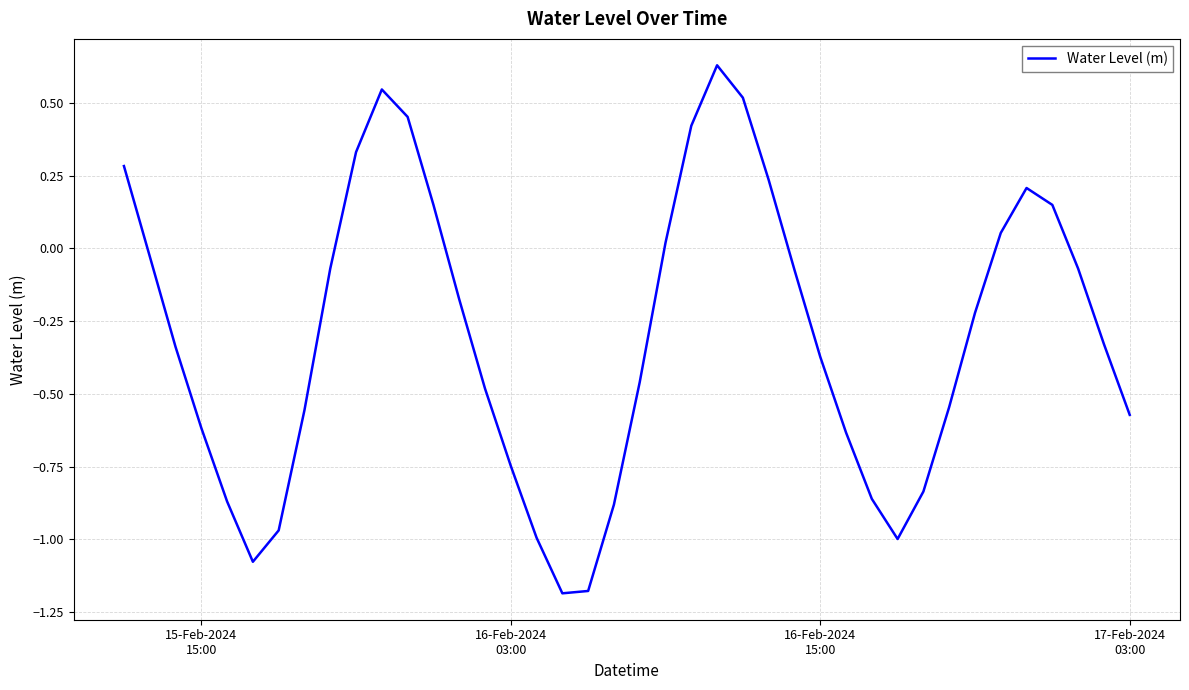

What is the difference between the maximum and second lowest values?

1.8